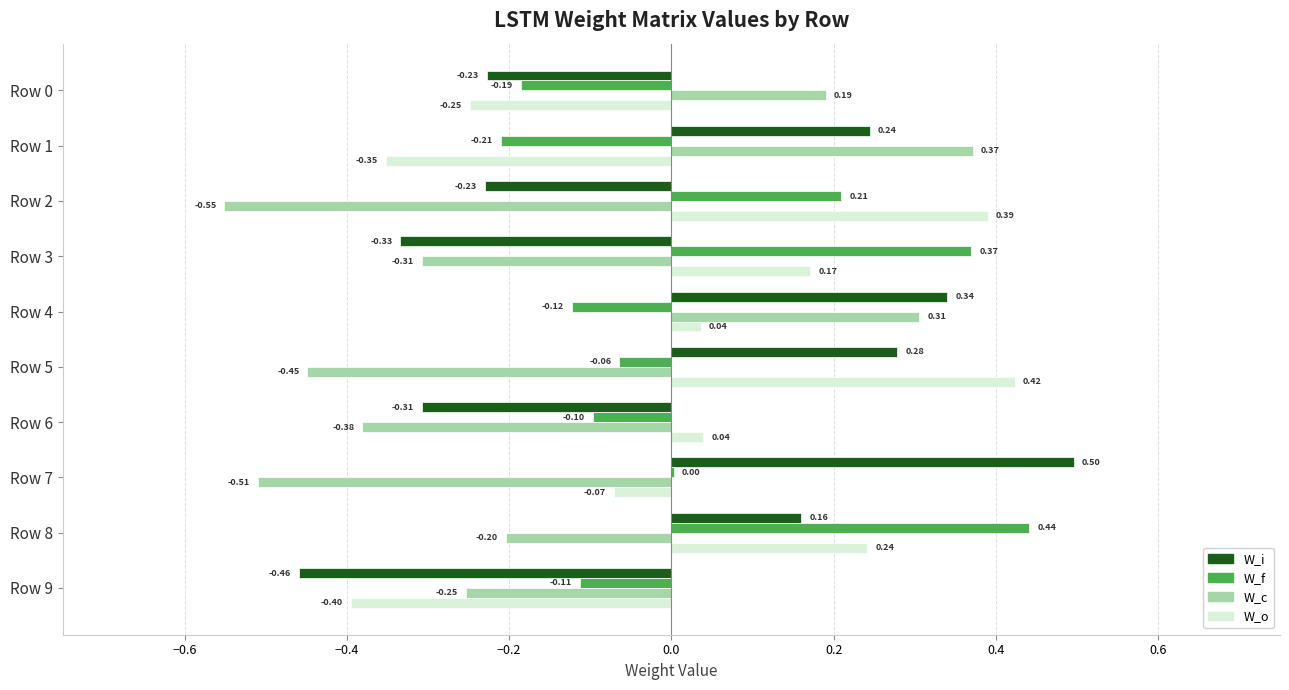

At which category does the chart reach its peak across all series?

Row 7